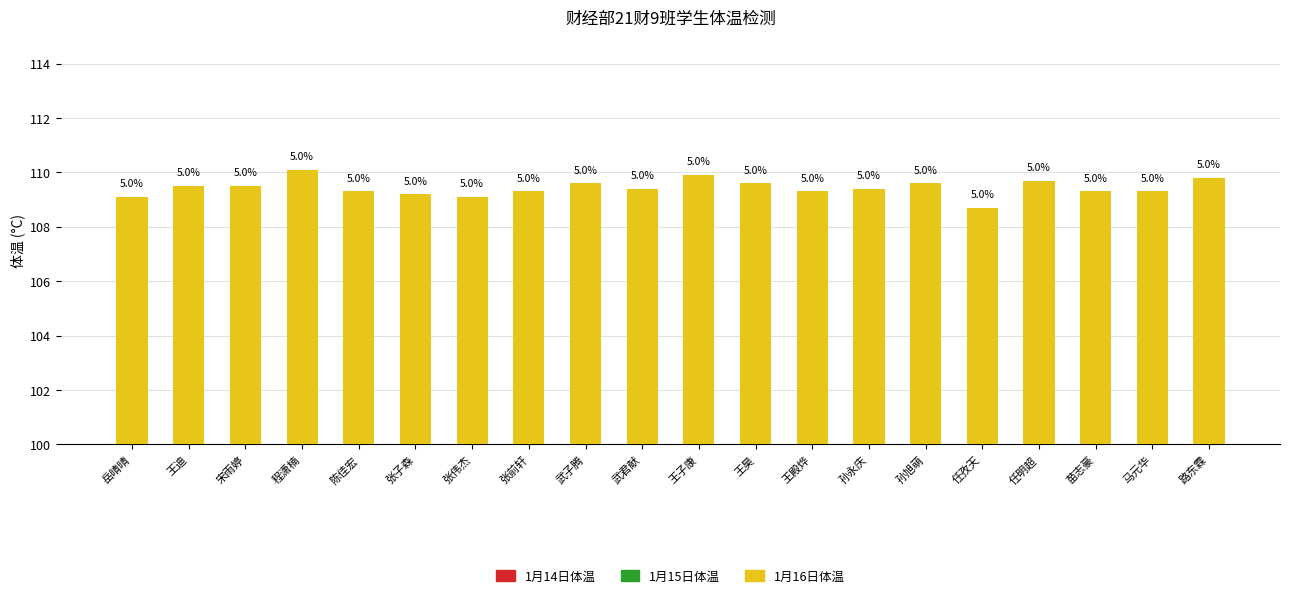

True or false: 1月14日体温 has a value of 48.8 at 王迪.

False